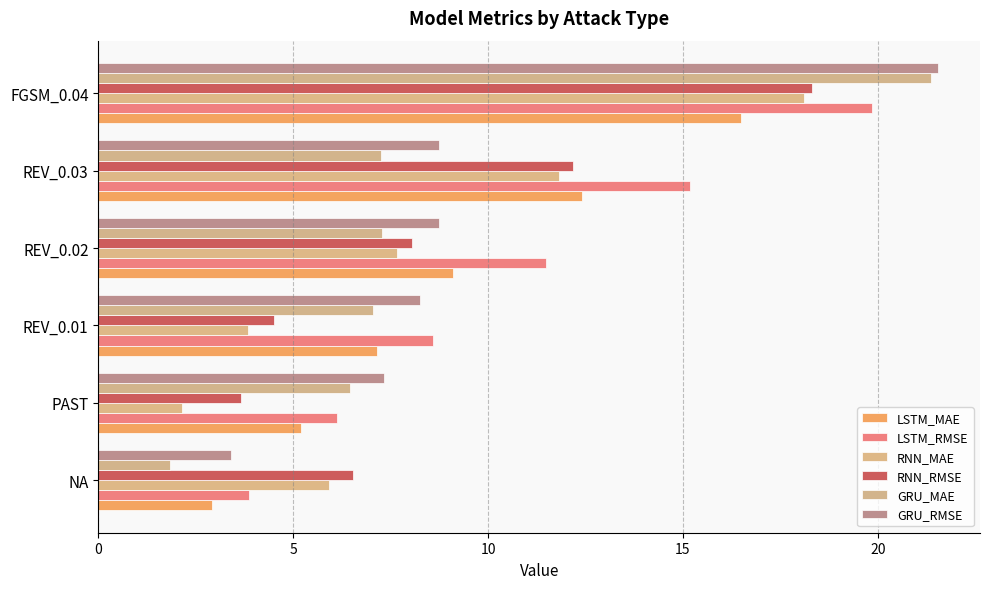

Which series has the largest total across all categories?

LSTM_RMSE